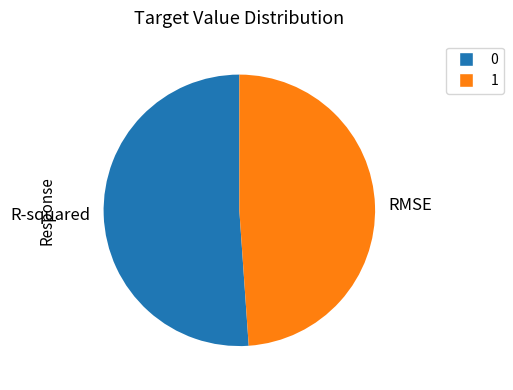

Which slice is the smallest?

1